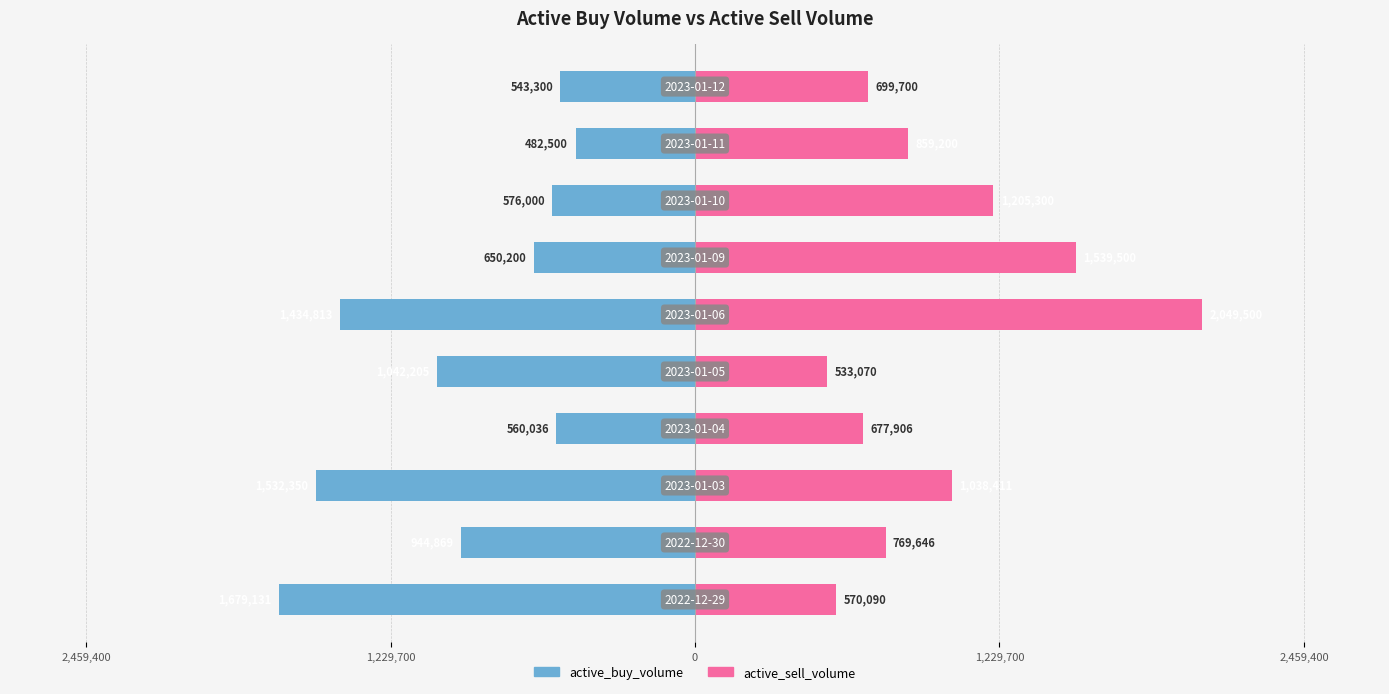

What is the difference between the maximum and minimum values in the active_buy_volume series?

1196631